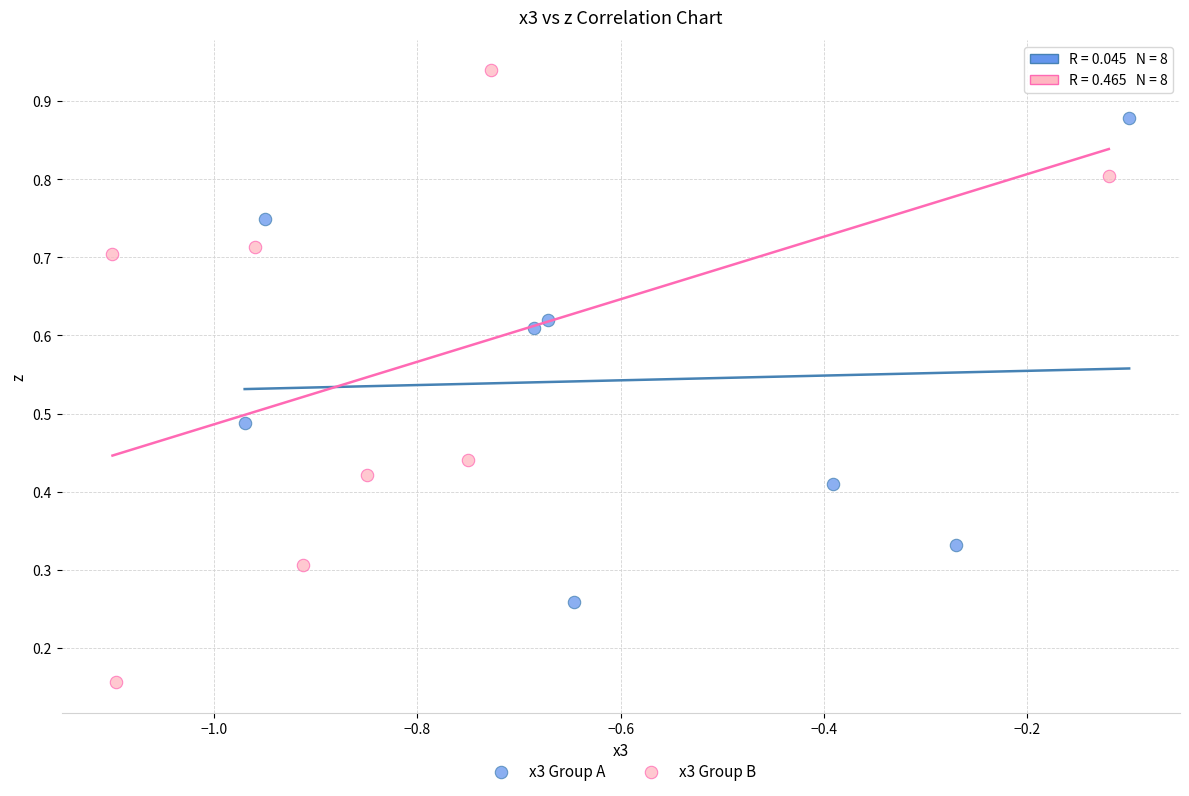

Which series contains the highest Y value?

x3 Group B